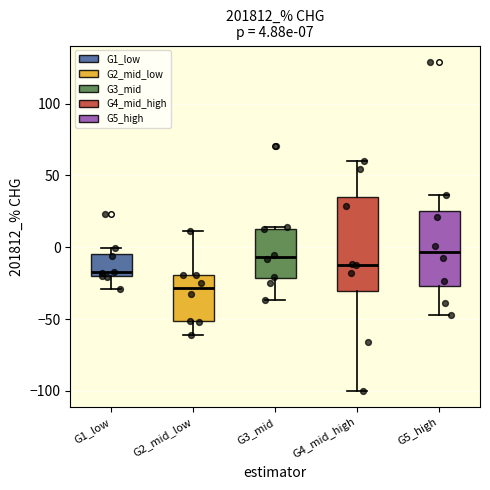

Comparing the boxes themselves (not the whiskers), which one is the tallest?

G4_mid_high